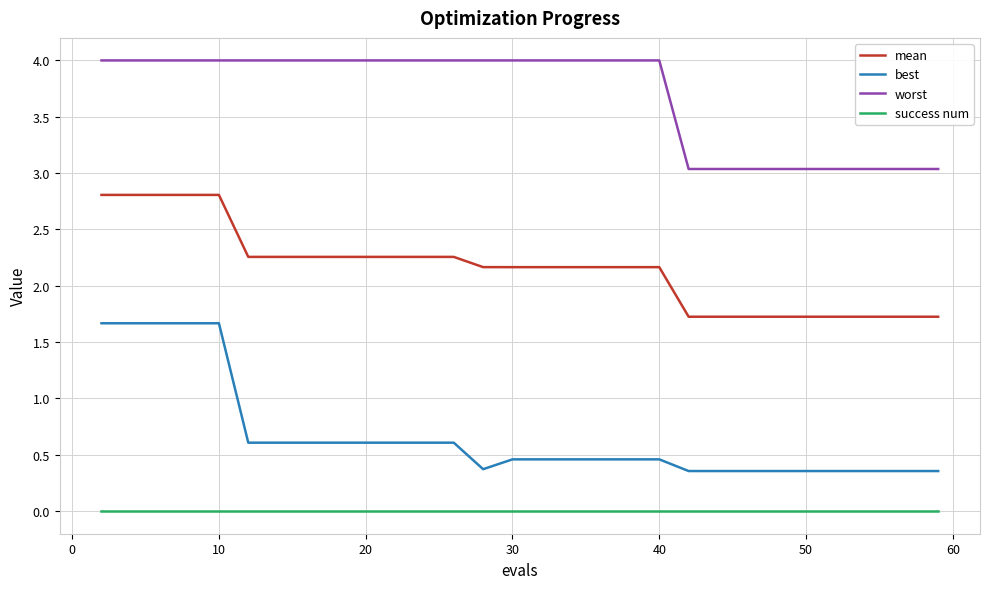

What is the difference between the maximum and second lowest values in the worst series?

1.0